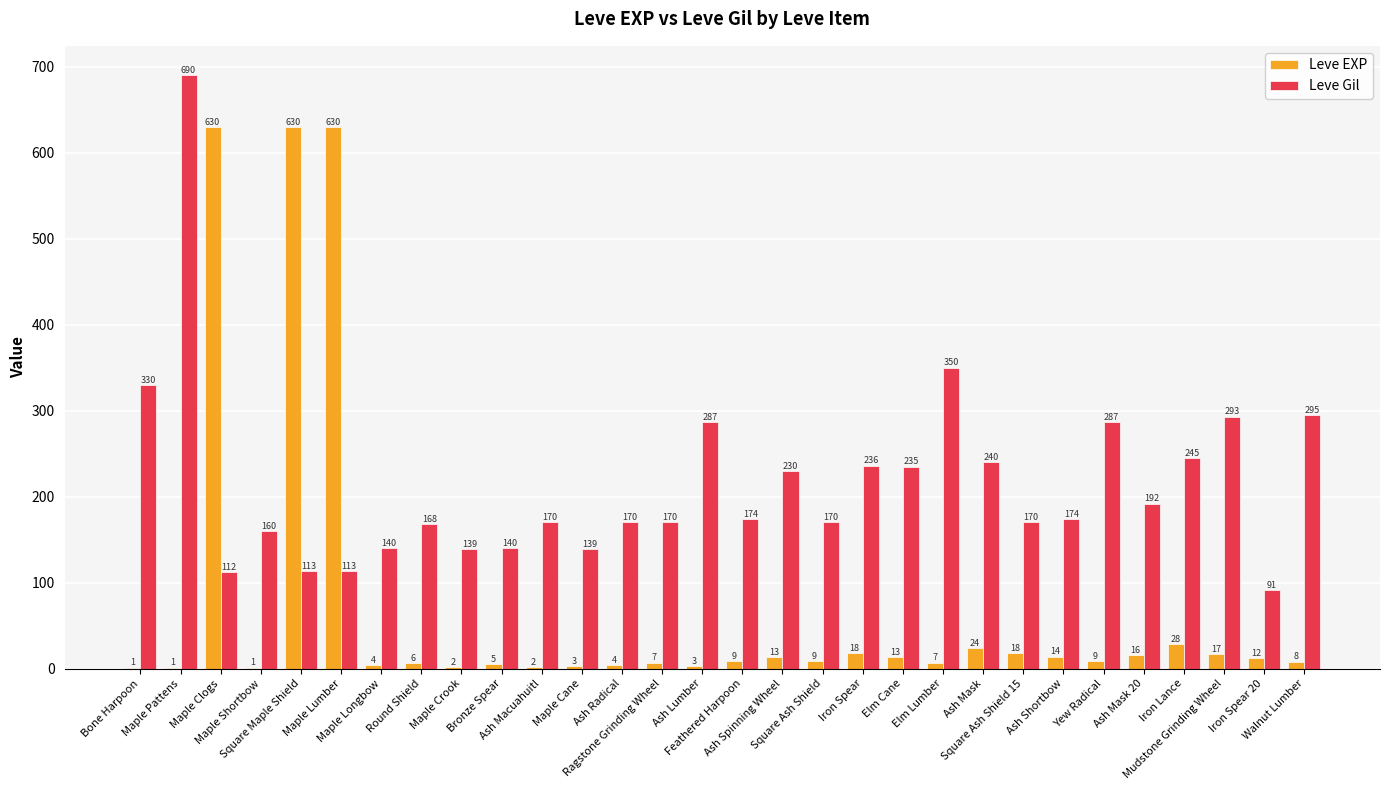

What is the highest value of the Leve EXP series?

630